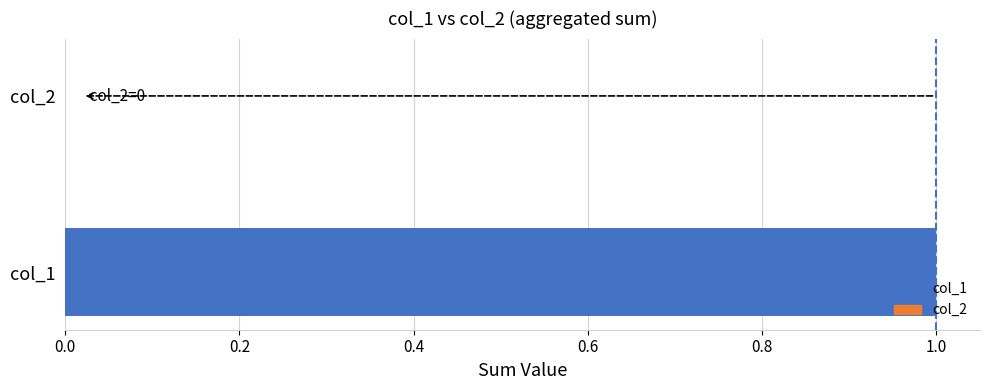

At which category does the chart reach its peak across all series?

col_1